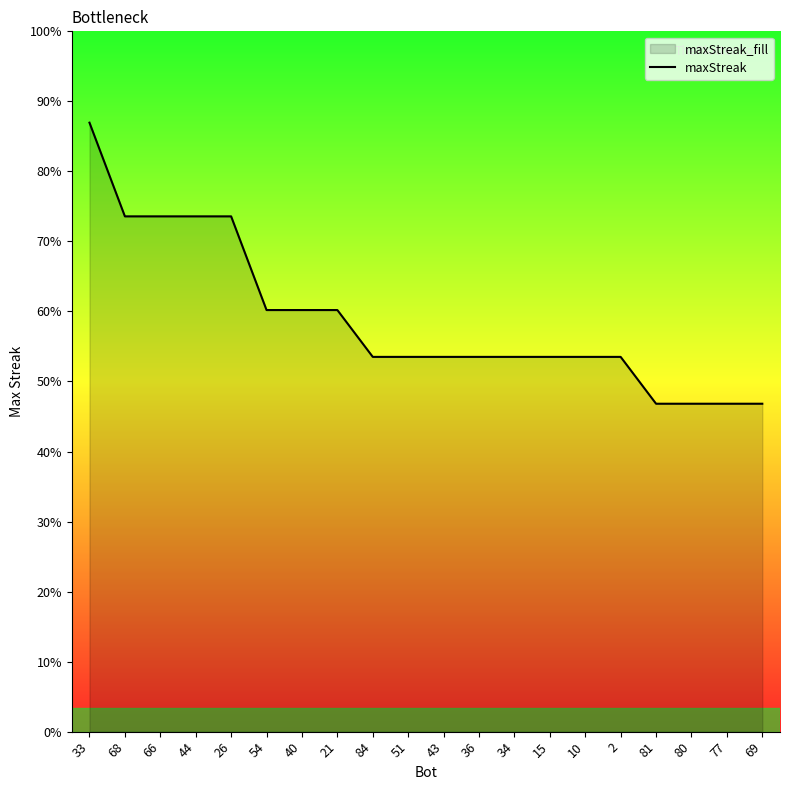

Does the chart display data point markers on the line(s)?

No